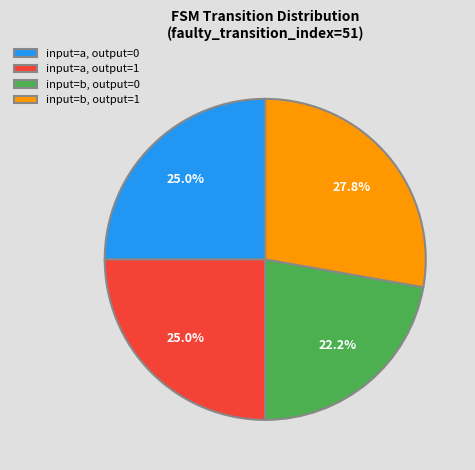

What is the smallest slice in the pie chart?

input=b, output=0